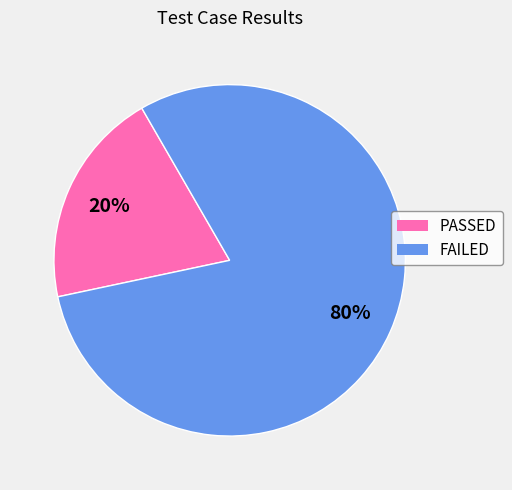

To the nearest percent, what is the difference between the PASSED and FAILED slice percentages?

60%